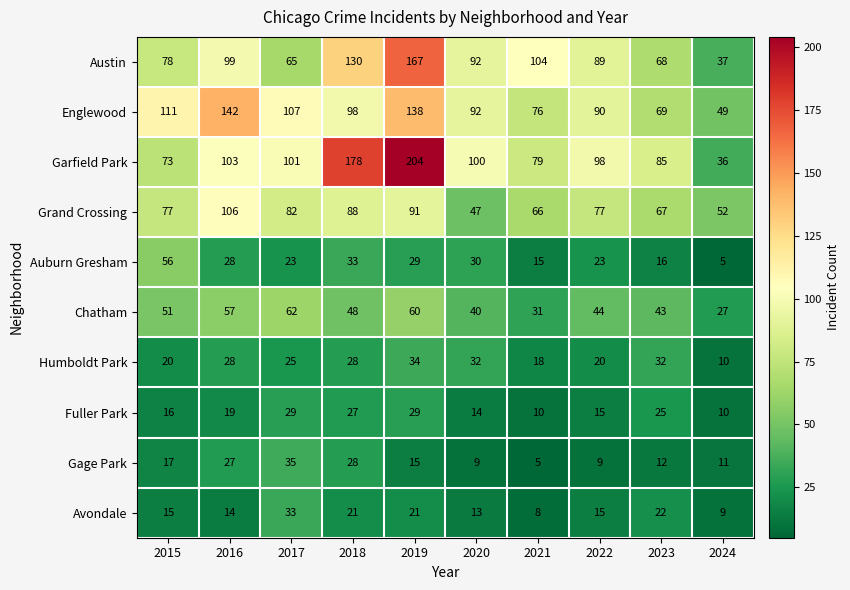

List the series in order of their peak value, highest first.

Garfield Park, Austin, Englewood, Grand Crossing, Chatham, Auburn Gresham, Gage Park, Humboldt Park, Avondale, Fuller Park